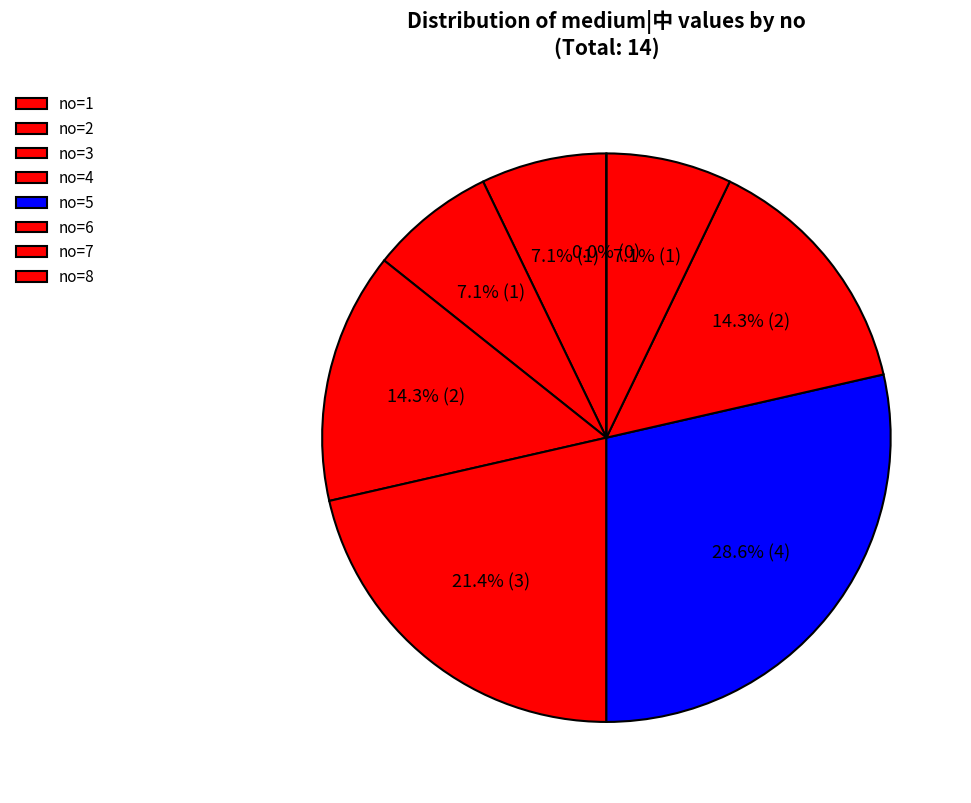

How much of the chart is everything except 2?

92.9%